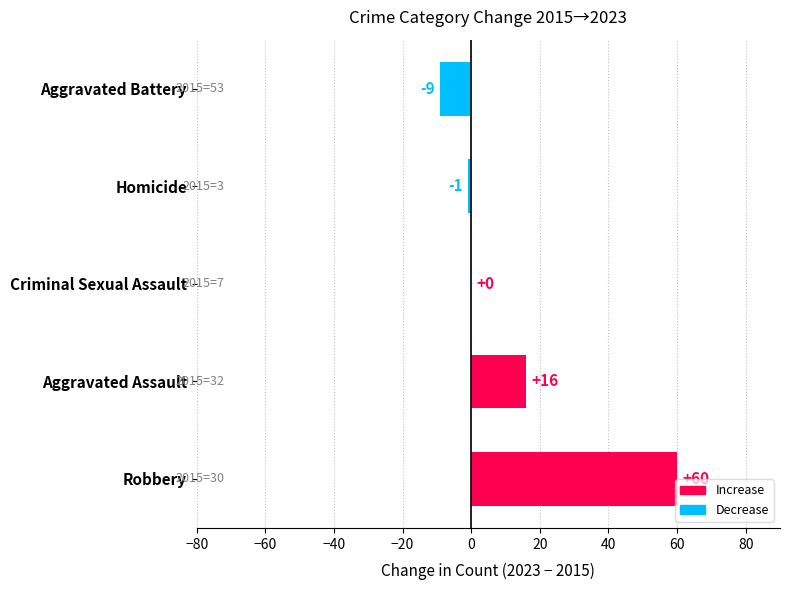

What is the sum of the values at Robbery and Criminal Sexual Assault?

60